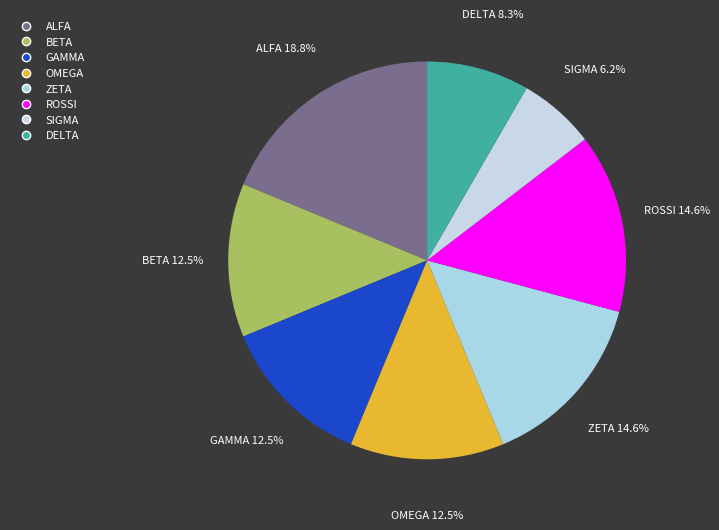

Between ALFA and ROSSI, which is larger?

ALFA